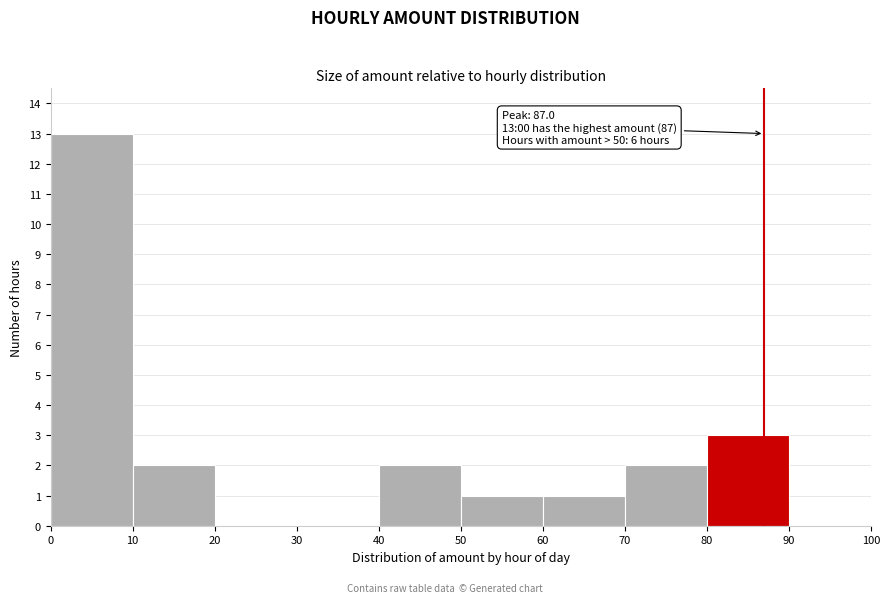

Over which range of the x-axis is the bar tallest?

0 to 10